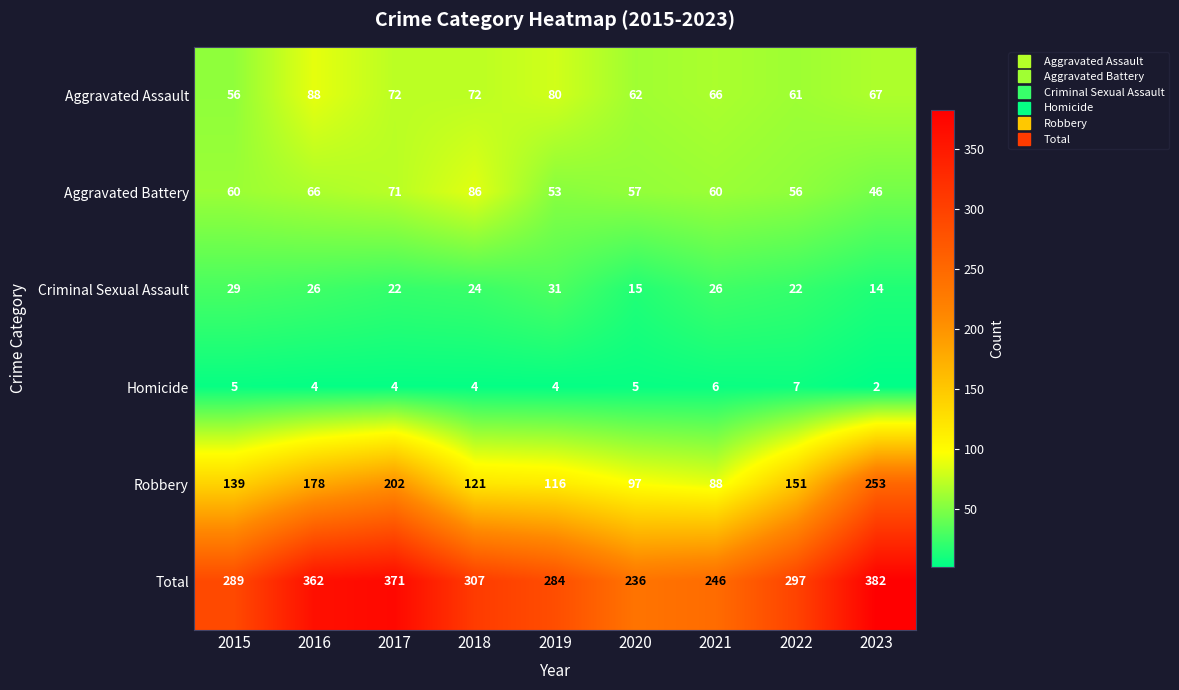

How many Homicide values are between 4 and 5?

6